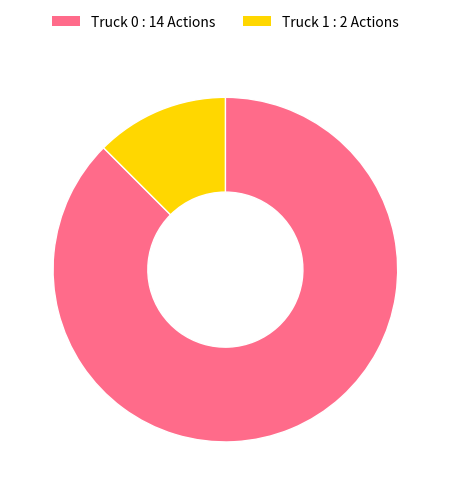

Which has a higher value, Truck 0 : 14 Actions or Truck 1 : 2 Actions?

Truck 0 : 14 Actions